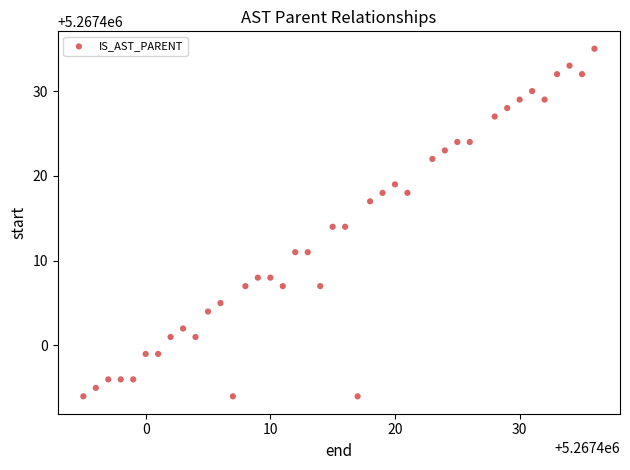

What is the range of Y values (max minus min)?

41